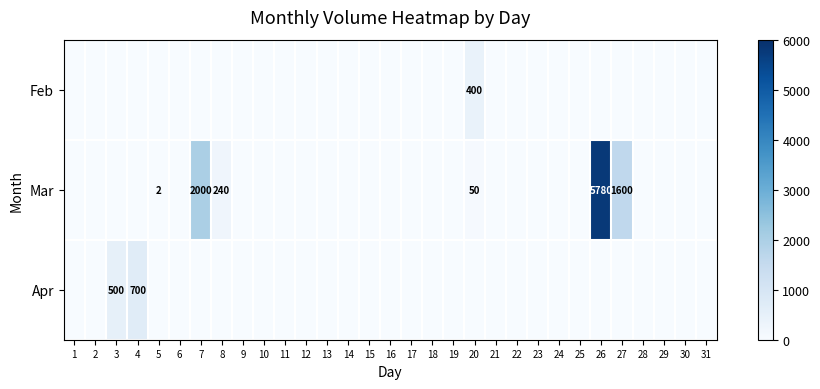

The value of Apr at 3 is 500. True or false?

True